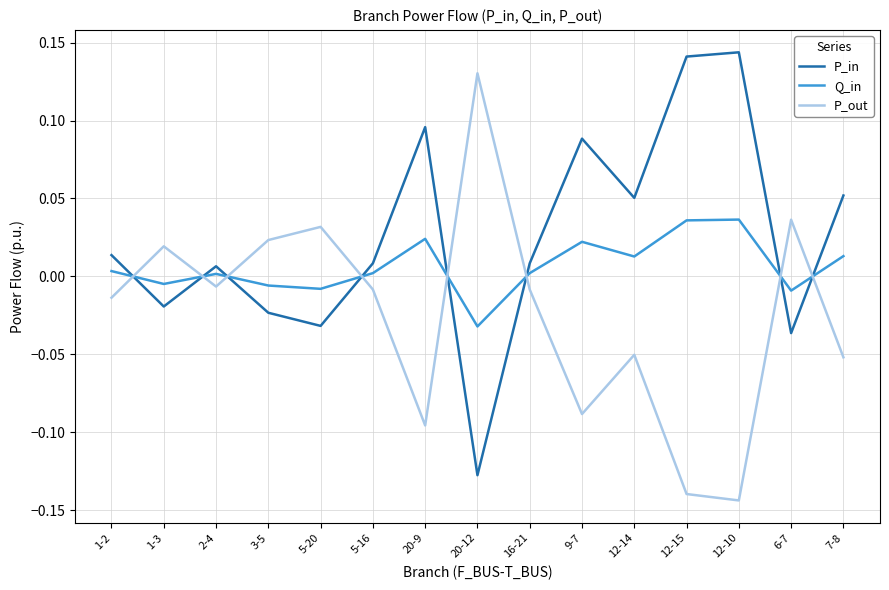

After their last crossing, which series has the higher values: P_out or Q_in?

Q_in